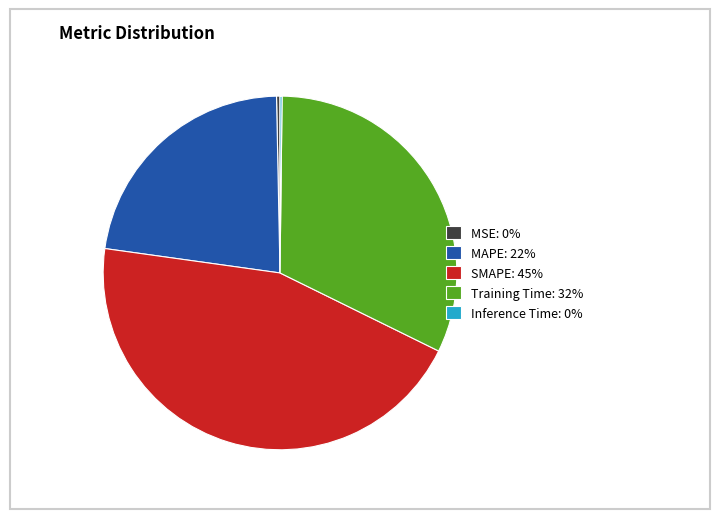

Which category has the biggest portion of the pie?

SMAPE